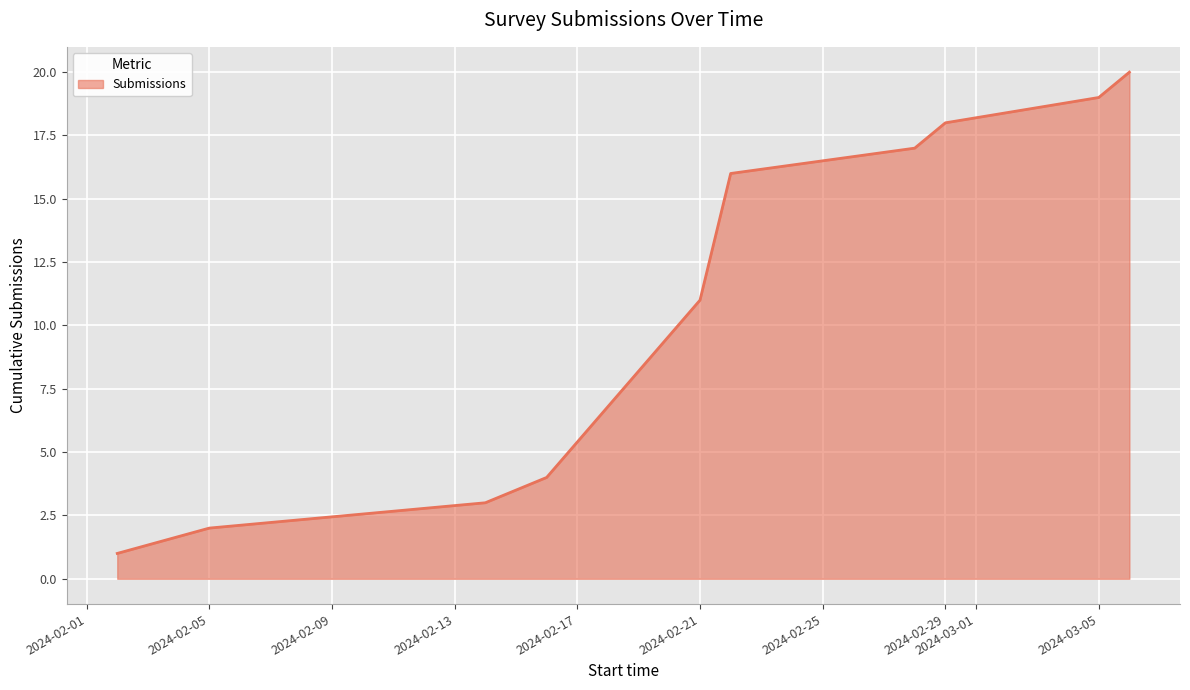

What is the greatest value displayed?

20